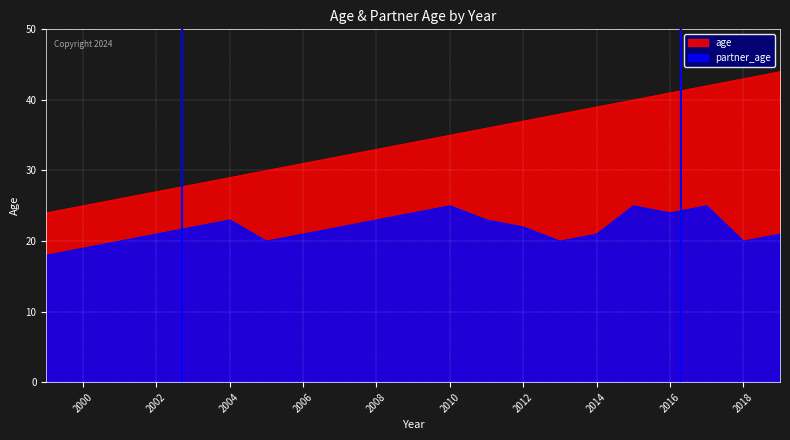

What is the average value of the age series?

34